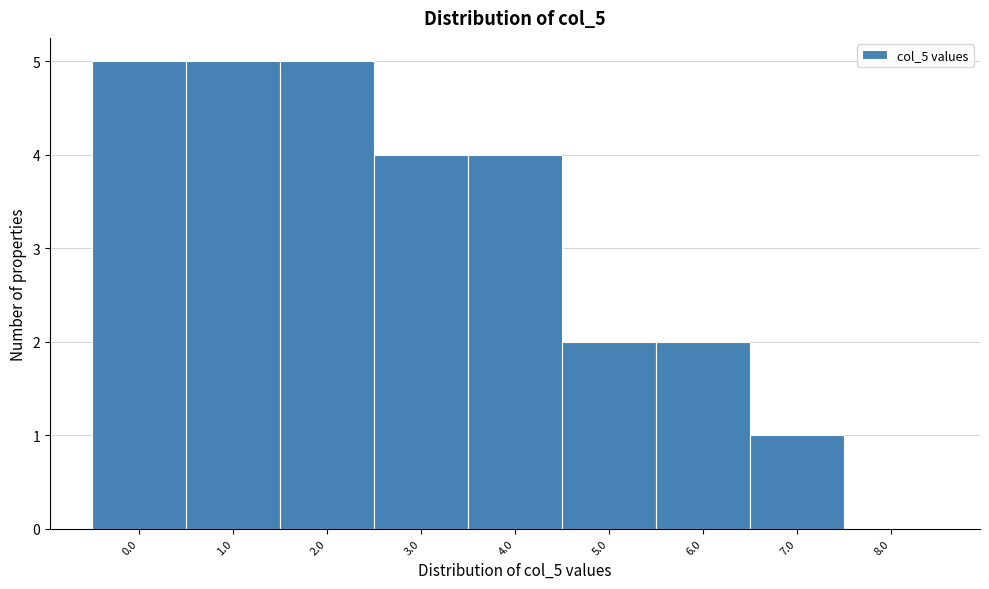

Reading left to right, what are all the values shown in this chart?

0.0=5	1.0=5	2.0=5	3.0=4	4.0=4	5.0=2	6.0=2	7.0=1	8.0=0